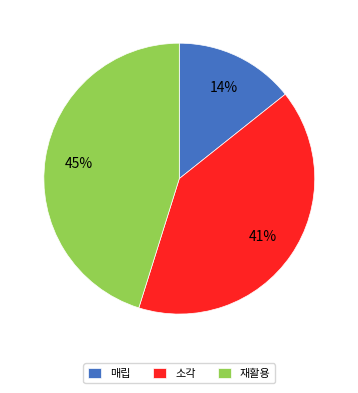

Which slice is the largest?

재활용